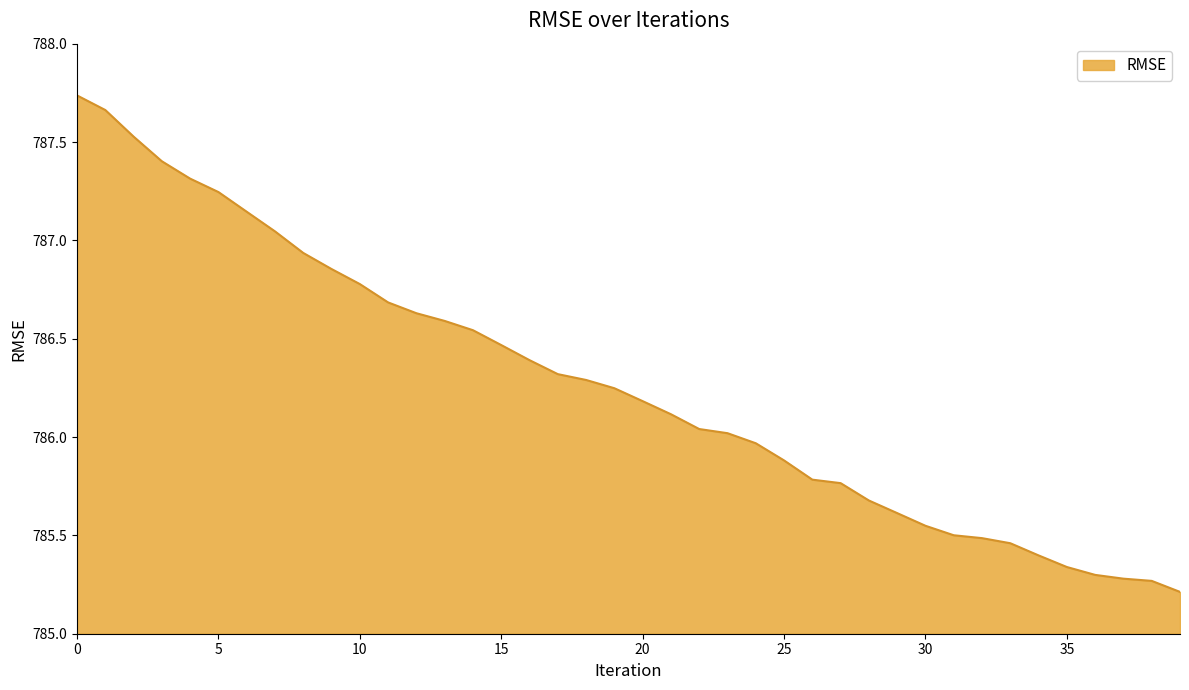

What is the difference between the maximum and minimum values?

2.5